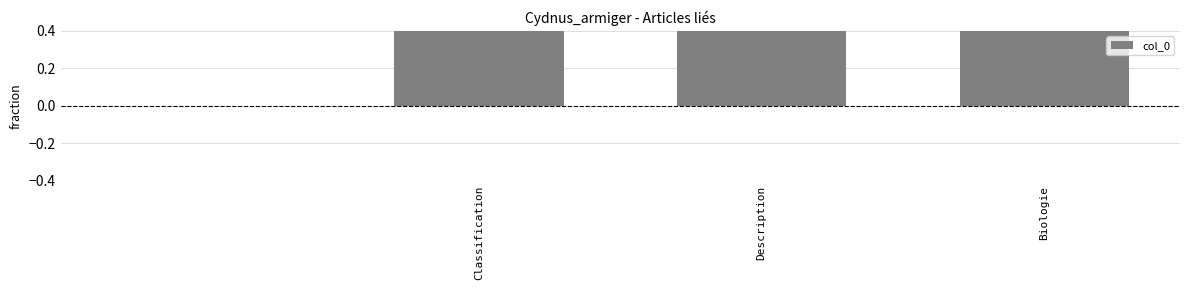

True or false: the data shows 3 at Biologie.

True